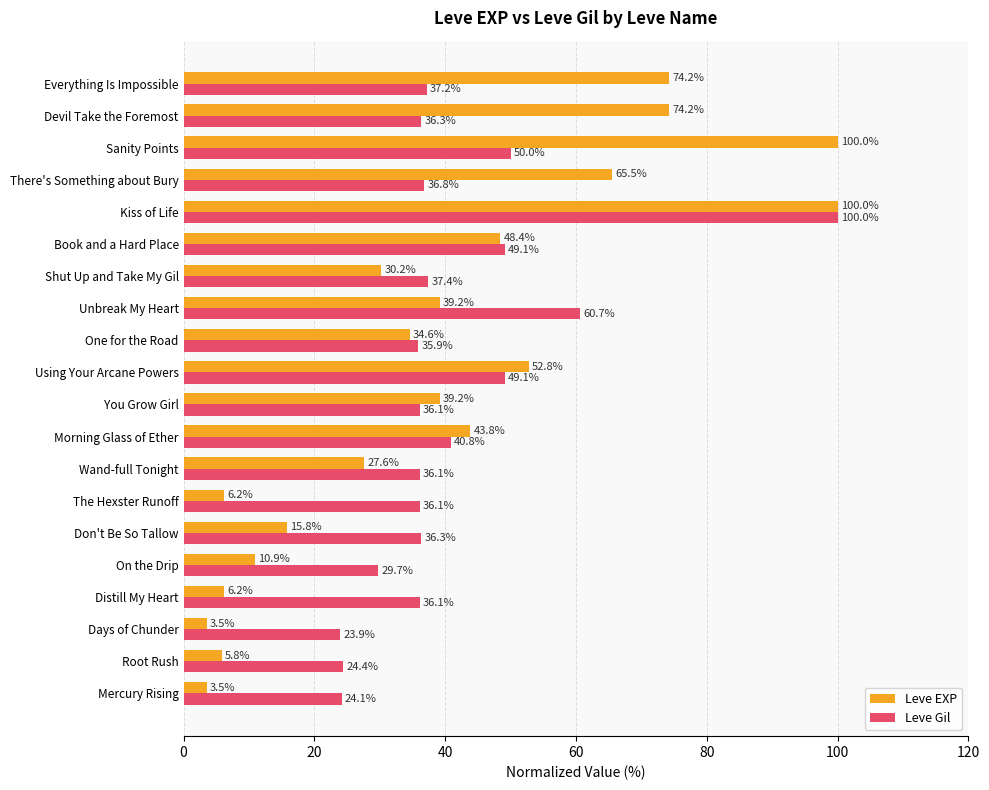

How many data points in Leve EXP are above 39?

10